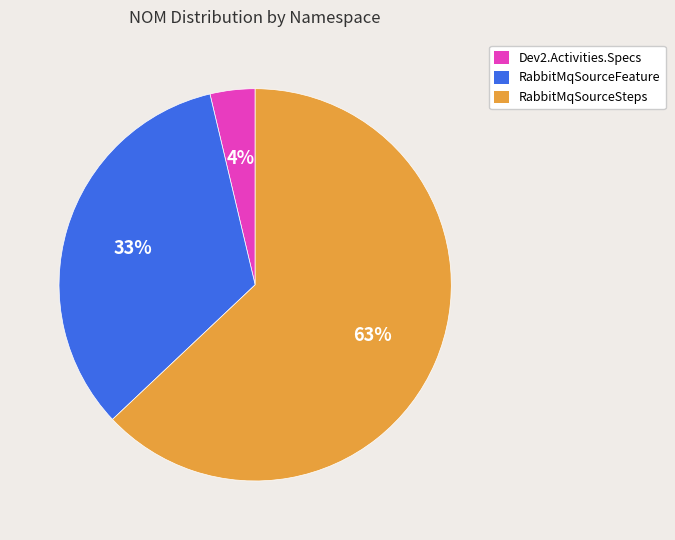

To the nearest percent, what is the difference between the largest and smallest slice percentages?

59%